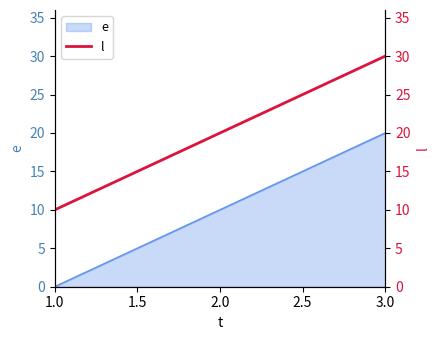

How many data points are less than 20?

1